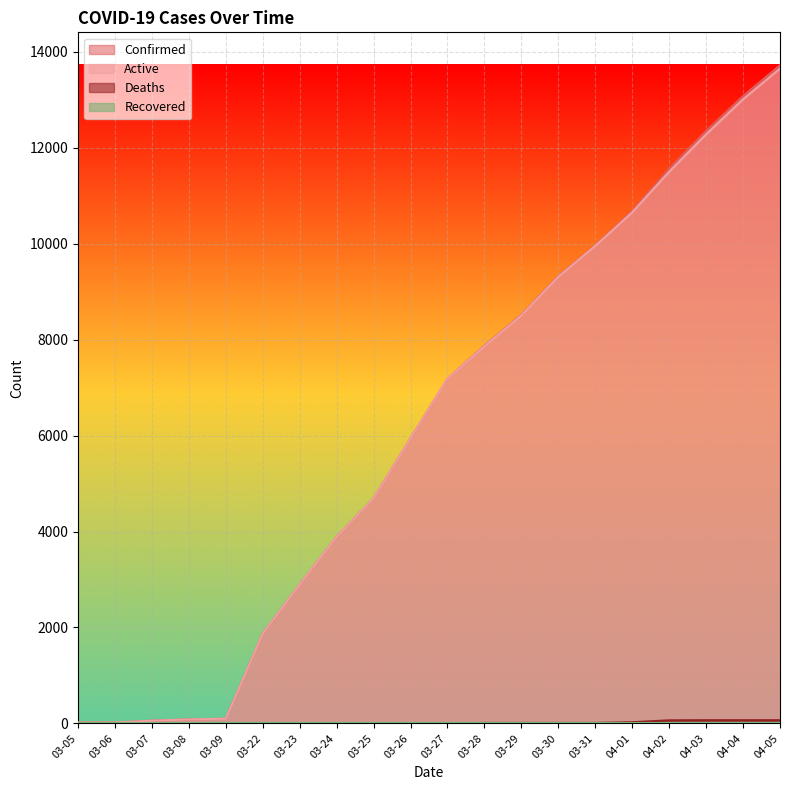

Is the value of Active at 03-30 greater than the value of Confirmed at 03-22?

Yes